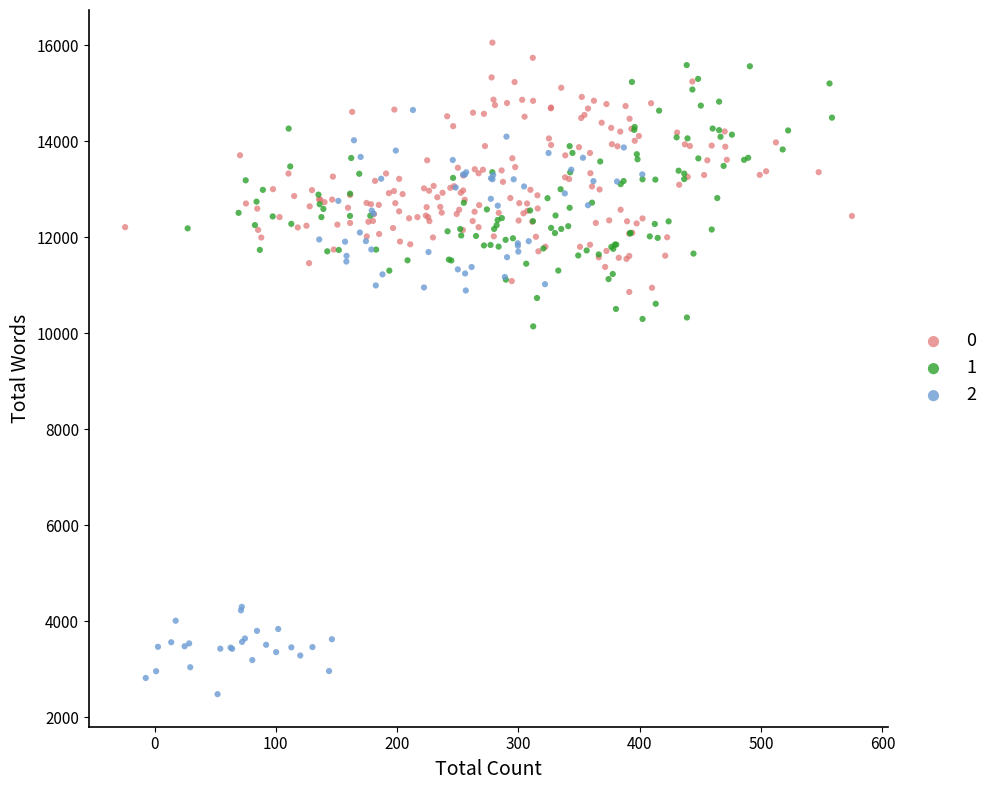

What are all the series names shown in the legend?

0, 1, 2